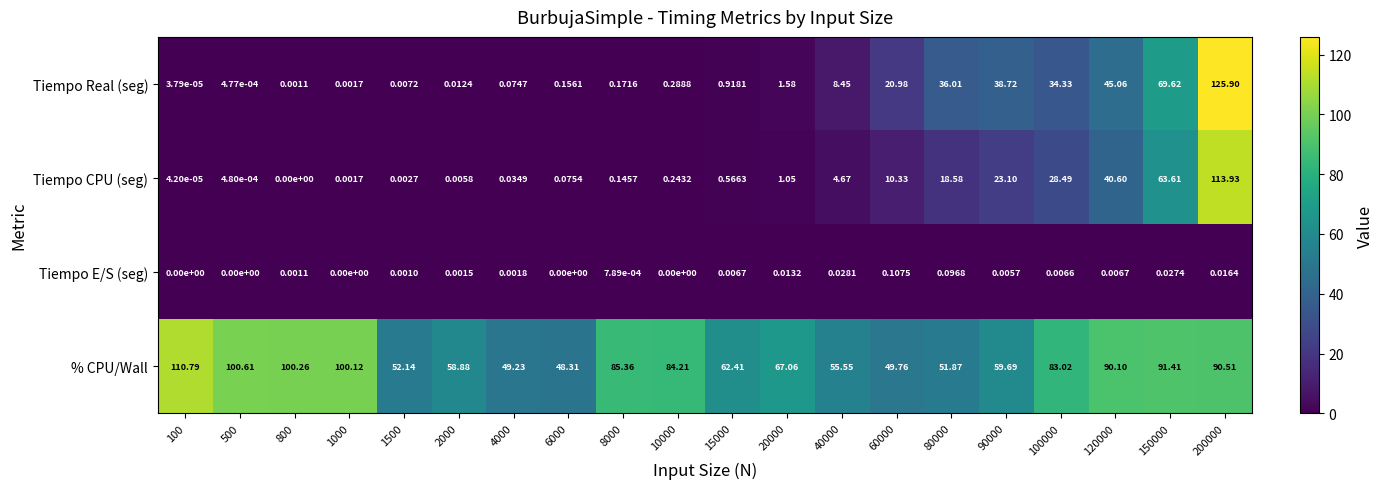

Which series has the largest range (max minus min)?

Tiempo Real (seg)